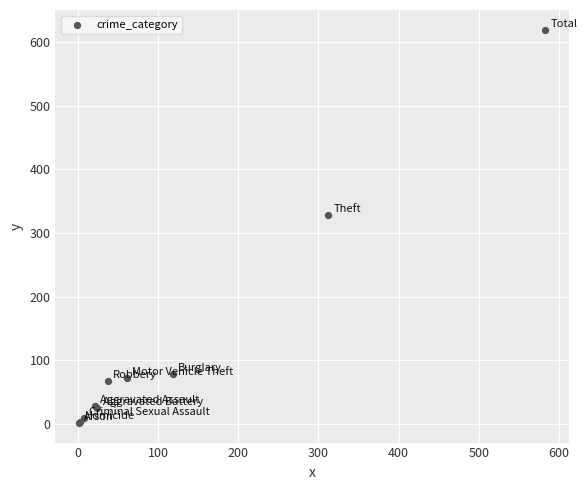

What Y value in the scatter plot is closest to 310?

328